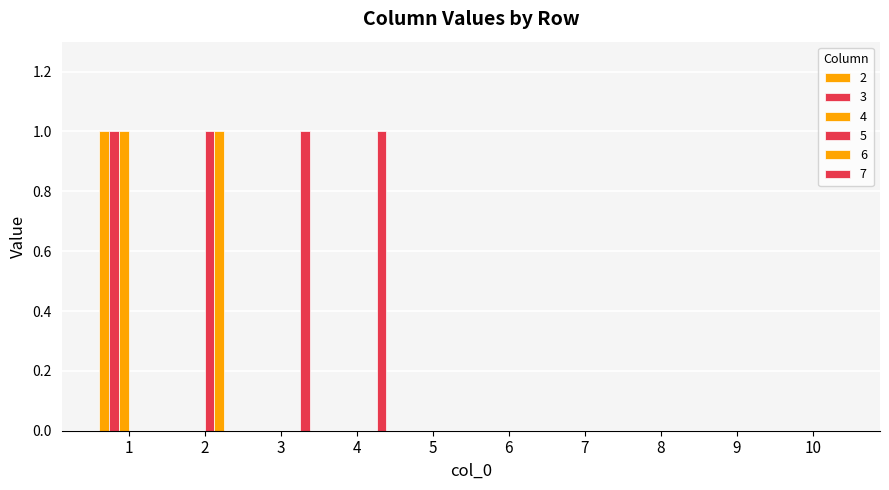

How many categories are shown in the chart?

10